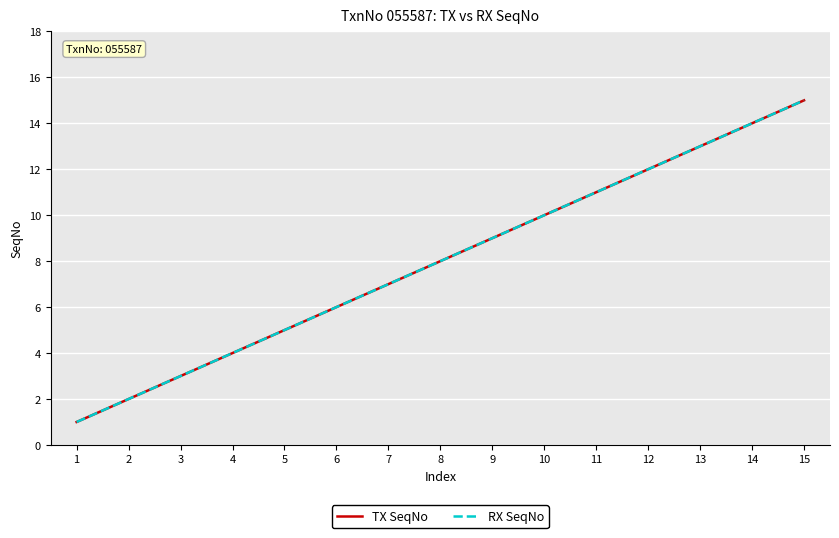

Does the chart display data point markers on the line(s)?

No